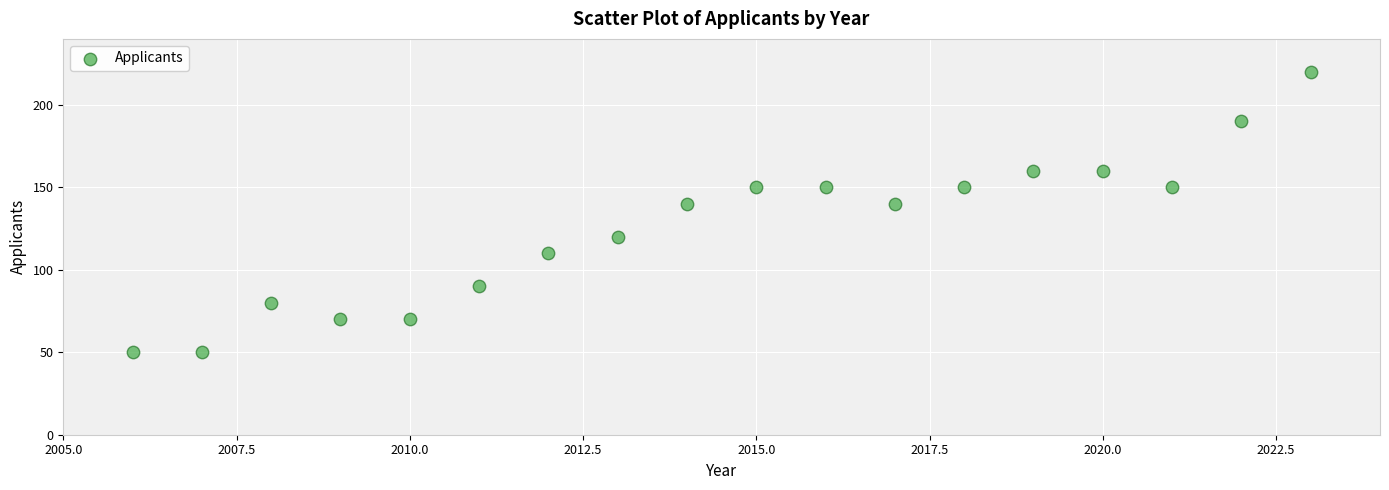

What is the range of Y values (max minus min)?

170